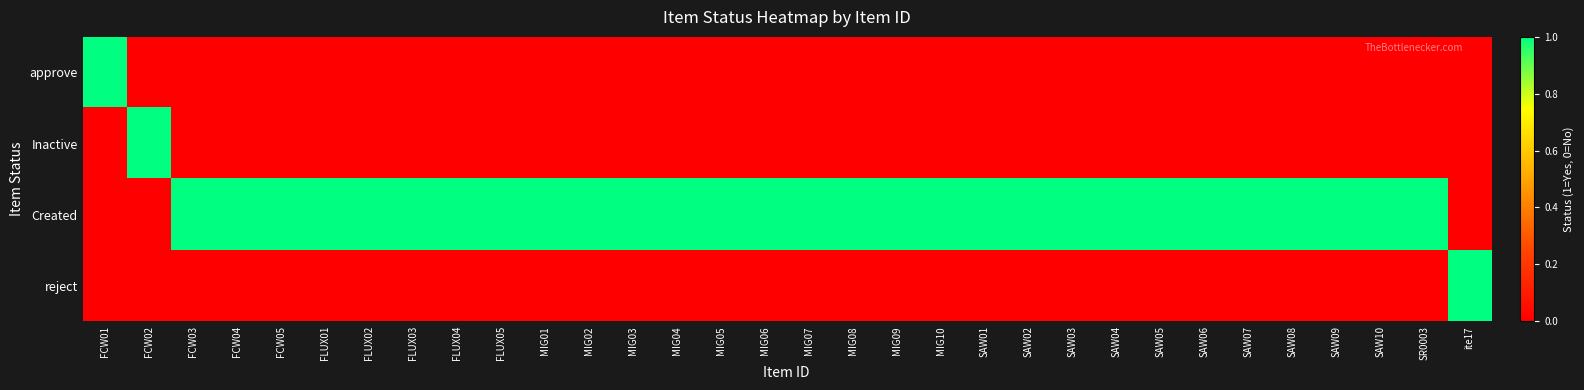

Reading left to right, extract all data points from this chart.

approve: FCW01=1	FCW02=0	FCW03=0	FCW04=0	FCW05=0	FLUX01=0	FLUX02=0	FLUX03=0	FLUX04=0	FLUX05=0	MIG01=0	MIG02=0	MIG03=0	MIG04=0	MIG05=0	MIG06=0	MIG07=0	MIG08=0	MIG09=0	MIG10=0	SAW01=0	SAW02=0	SAW03=0	SAW04=0	SAW05=0	SAW06=0	SAW07=0	SAW08=0	SAW09=0	SAW10=0	SR0003=0	ite17=0
Inactive: FCW01=0	FCW02=1	FCW03=0	FCW04=0	FCW05=0	FLUX01=0	FLUX02=0	FLUX03=0	FLUX04=0	FLUX05=0	MIG01=0	MIG02=0	MIG03=0	MIG04=0	MIG05=0	MIG06=0	MIG07=0	MIG08=0	MIG09=0	MIG10=0	SAW01=0	SAW02=0	SAW03=0	SAW04=0	SAW05=0	SAW06=0	SAW07=0	SAW08=0	SAW09=0	SAW10=0	SR0003=0	ite17=0
Created: FCW01=0	FCW02=0	FCW03=1	FCW04=1	FCW05=1	FLUX01=1	FLUX02=1	FLUX03=1	FLUX04=1	FLUX05=1	MIG01=1	MIG02=1	MIG03=1	MIG04=1	MIG05=1	MIG06=1	MIG07=1	MIG08=1	MIG09=1	MIG10=1	SAW01=1	SAW02=1	SAW03=1	SAW04=1	SAW05=1	SAW06=1	SAW07=1	SAW08=1	SAW09=1	SAW10=1	SR0003=1	ite17=0
reject: FCW01=0	FCW02=0	FCW03=0	FCW04=0	FCW05=0	FLUX01=0	FLUX02=0	FLUX03=0	FLUX04=0	FLUX05=0	MIG01=0	MIG02=0	MIG03=0	MIG04=0	MIG05=0	MIG06=0	MIG07=0	MIG08=0	MIG09=0	MIG10=0	SAW01=0	SAW02=0	SAW03=0	SAW04=0	SAW05=0	SAW06=0	SAW07=0	SAW08=0	SAW09=0	SAW10=0	SR0003=0	ite17=1